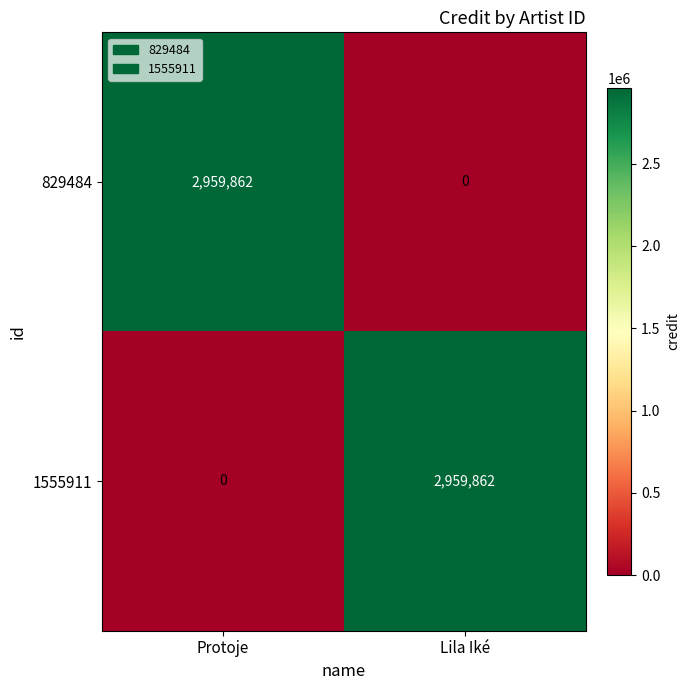

What is the spread (max minus min) of values at Lila Iké?

2959862